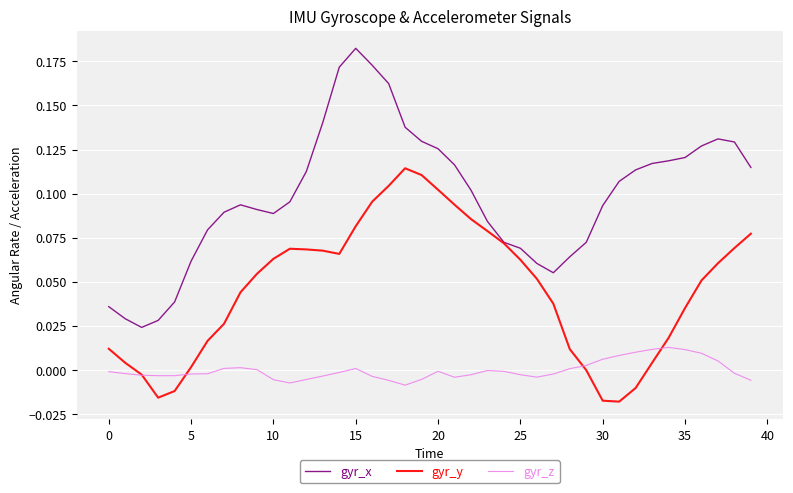

How many lines are shown in the chart?

3